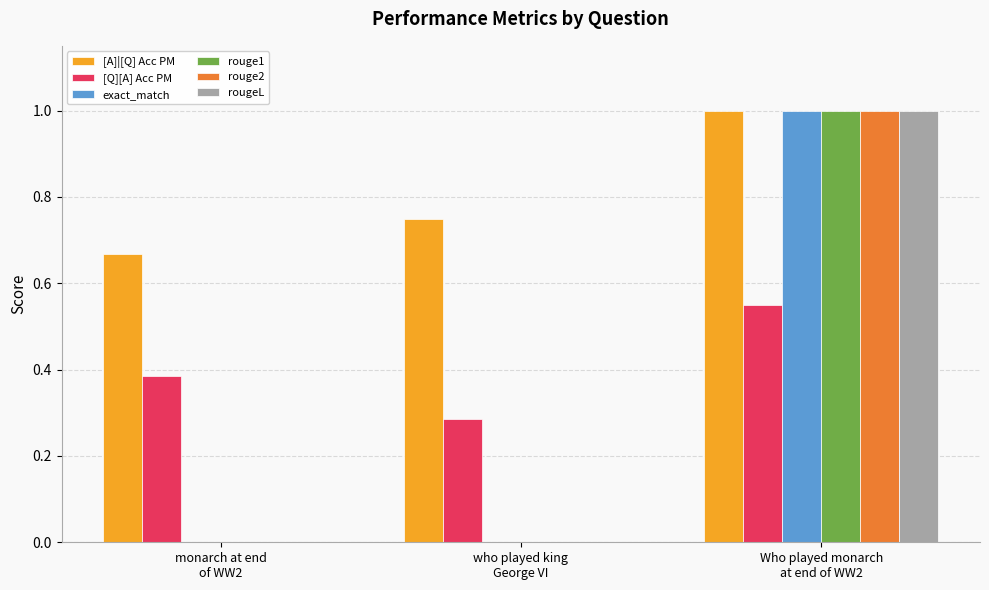

Which series has the largest total across all categories?

[A]|[Q] Acc PM